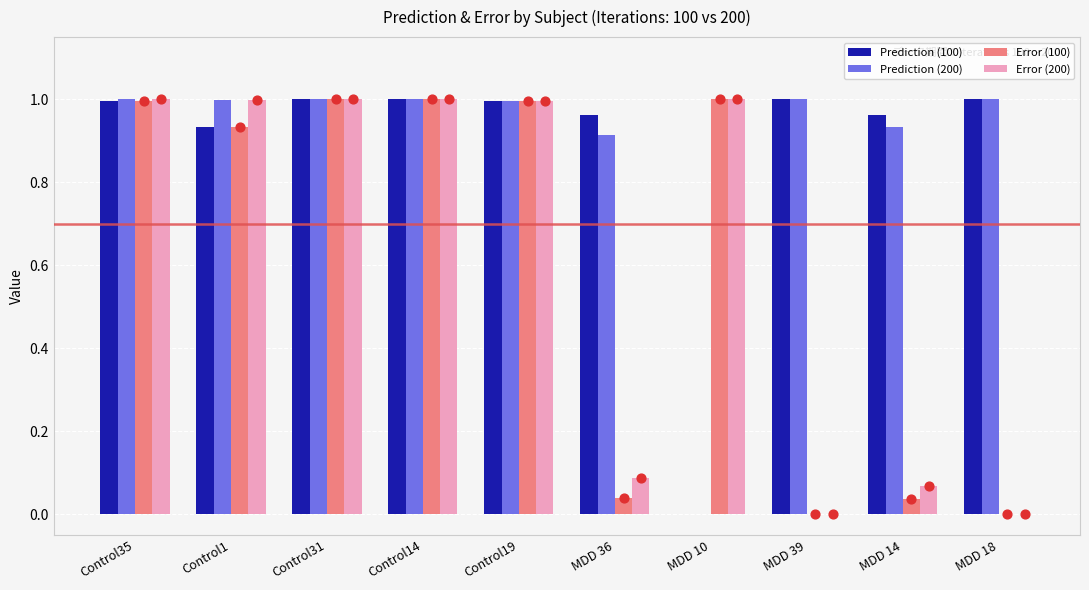

Which series reaches the maximum Y coordinate?

Prediction (200)